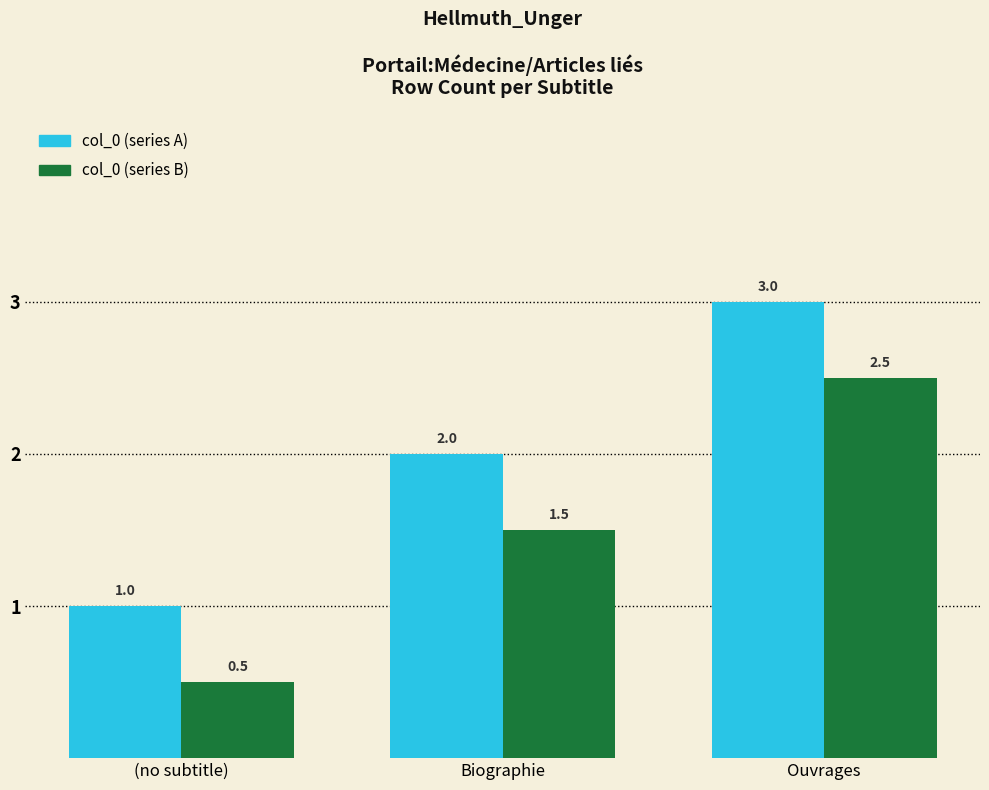

Which series has the largest total across all categories?

col_0 (series A)